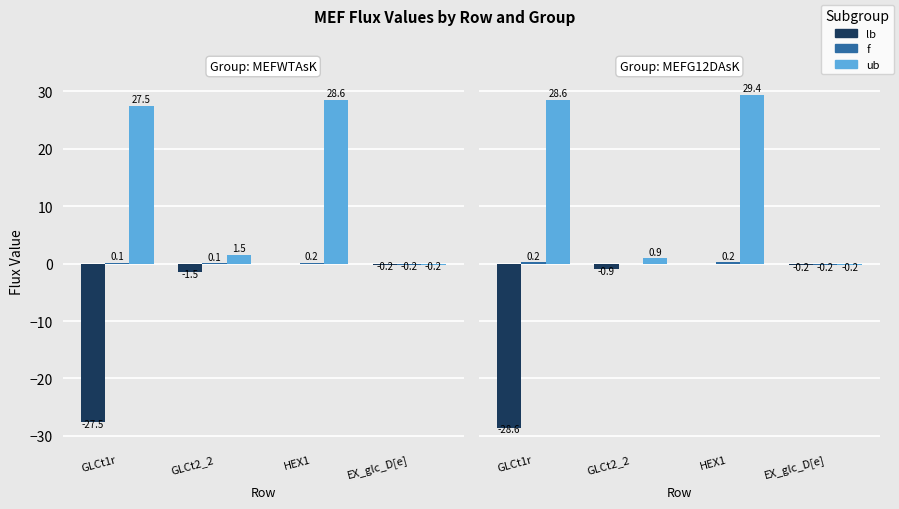

Are the bars horizontal?

No